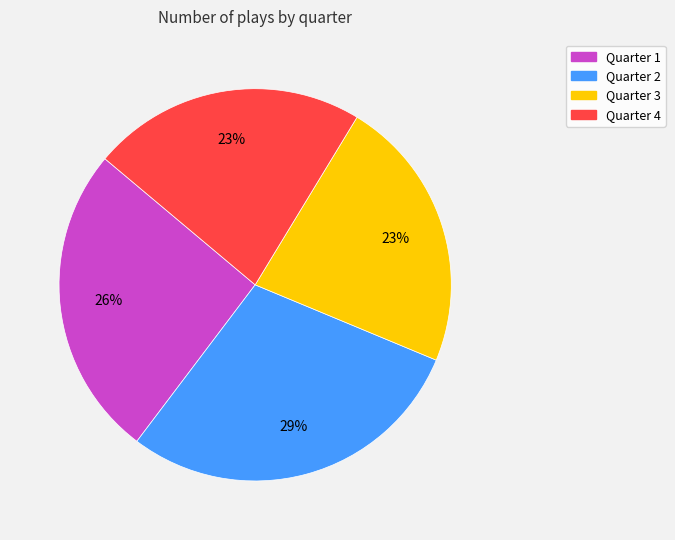

The Quarter 2 slice represents 17% of the pie. True or false?

False